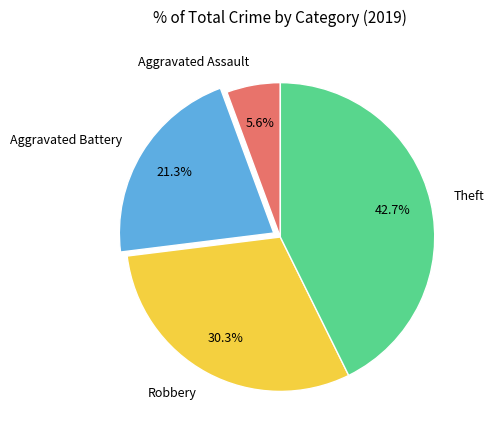

True or false: Robbery accounts for 25% of the total.

False